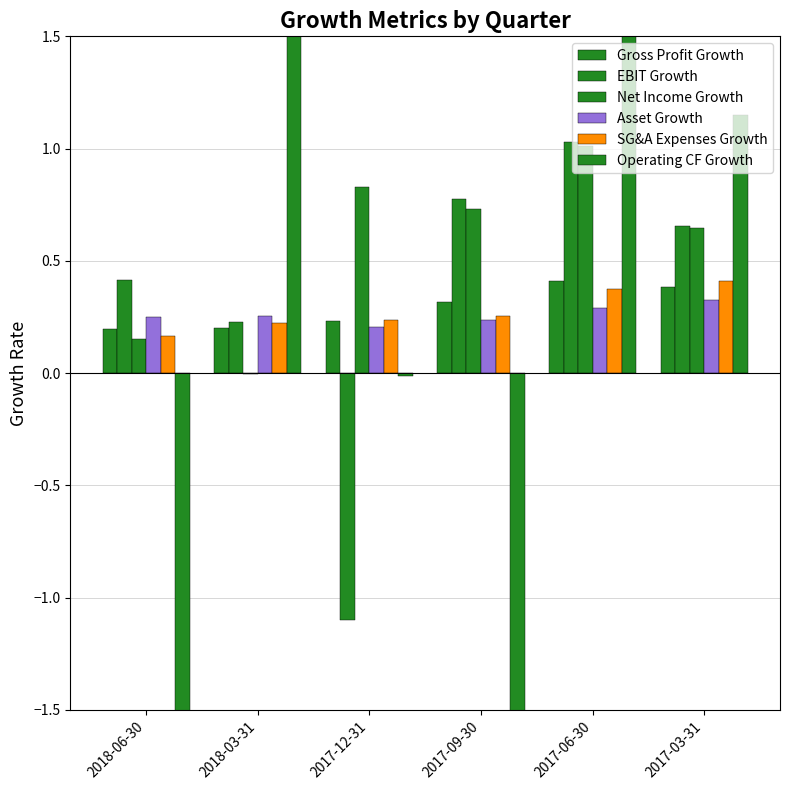

What is the difference between the highest and lowest values at 2017-09-30?

7.9